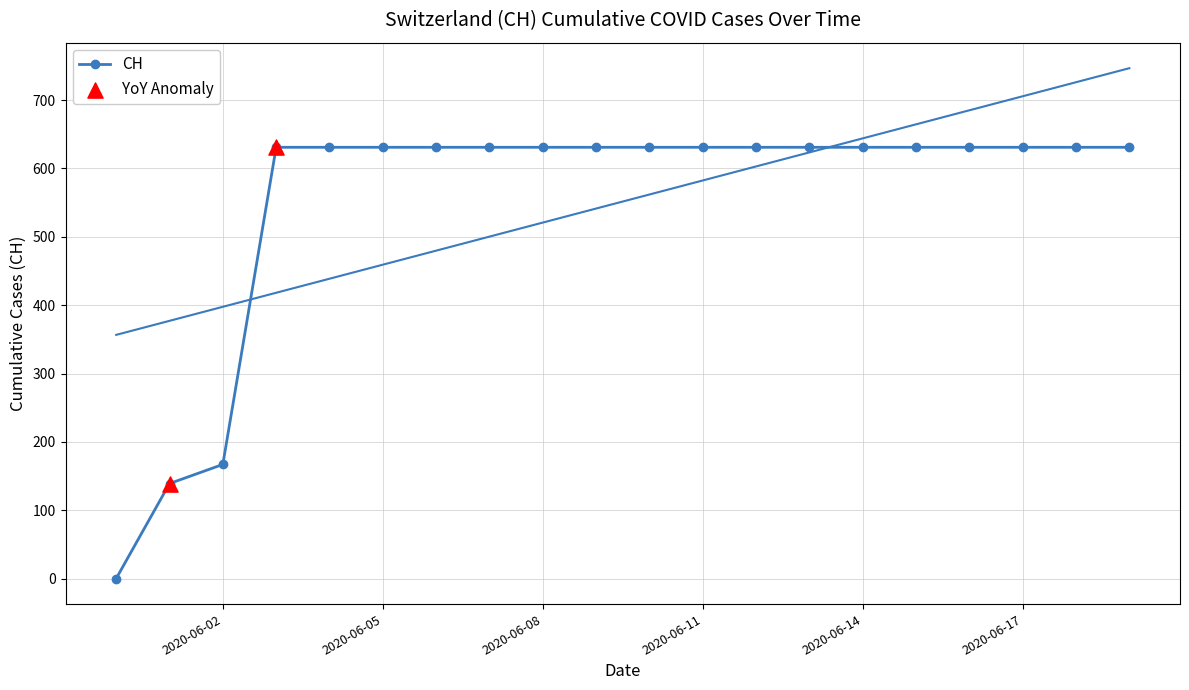

Which has a higher value, 2020-06-13 or 2020-06-03?

2020-06-13